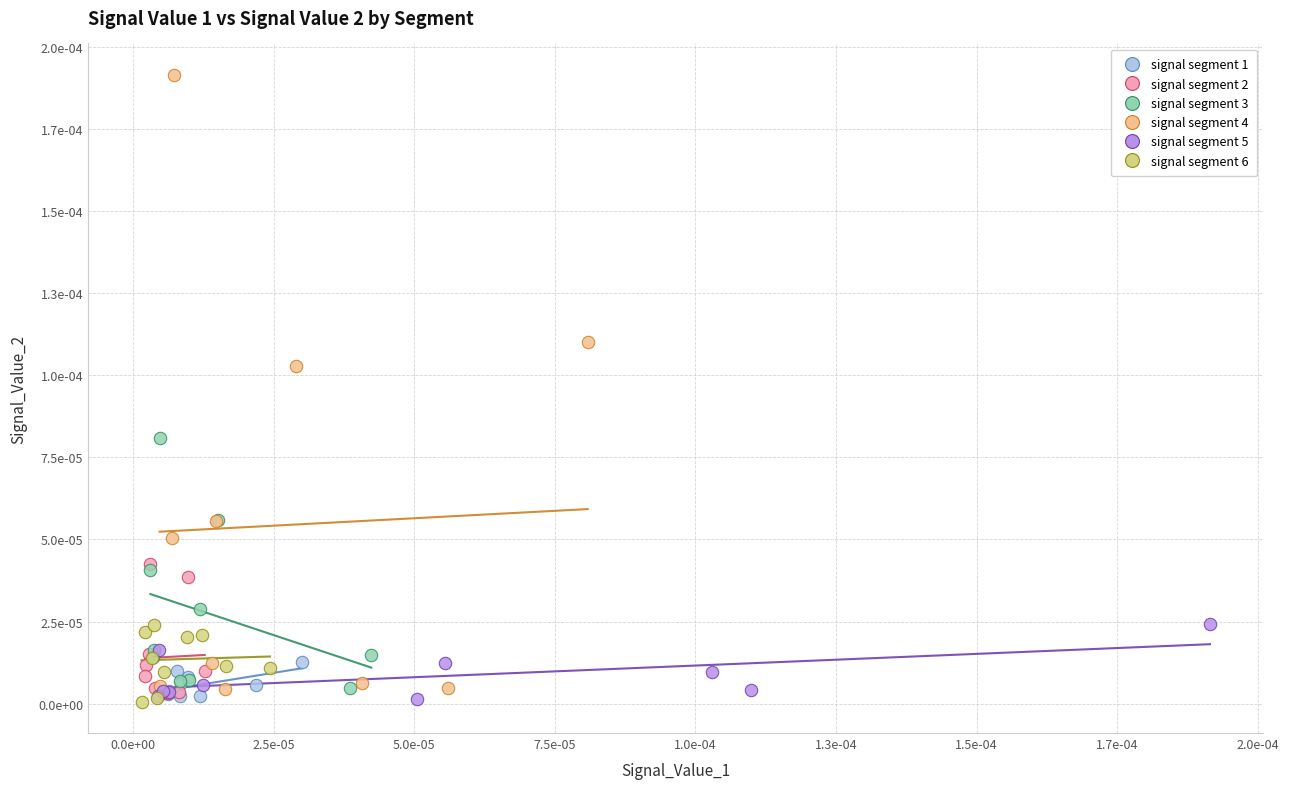

Which series has the largest Y range (max minus min)?

signal segment 4